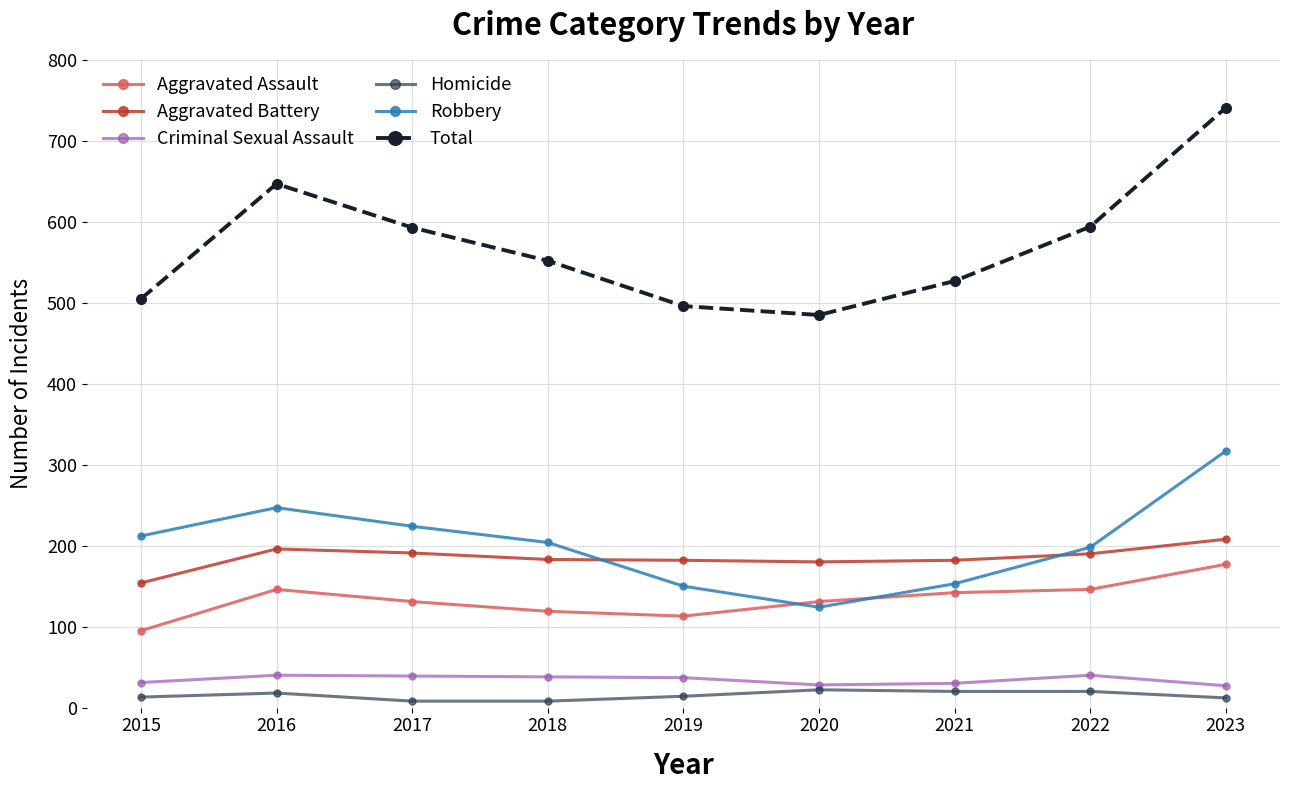

What is the maximum value shown in the chart?

741